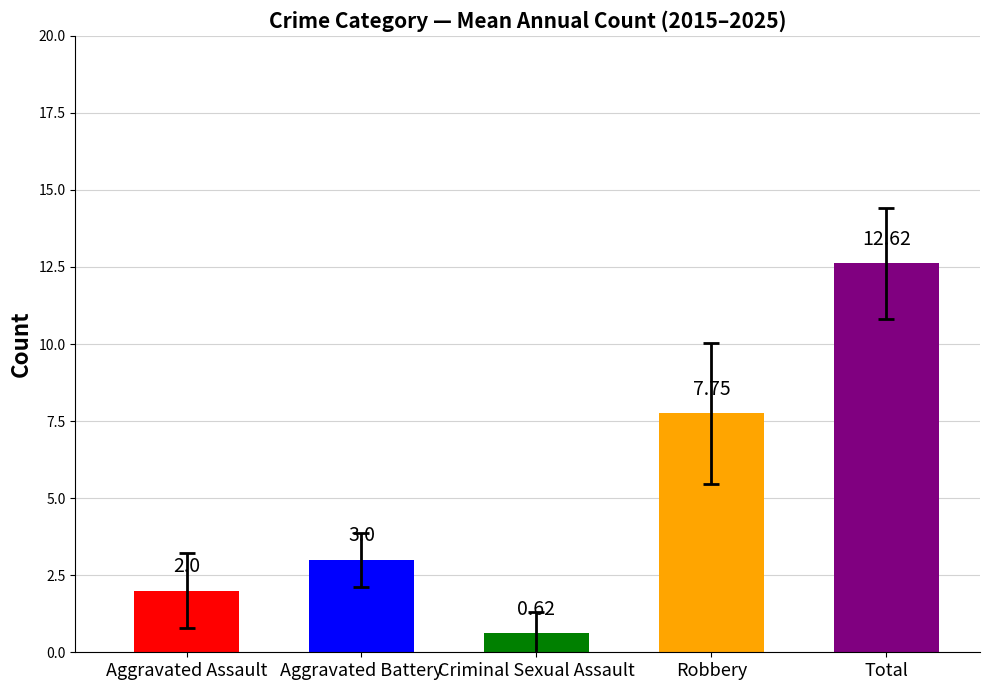

What is the difference between the maximum and minimum values?

12.0